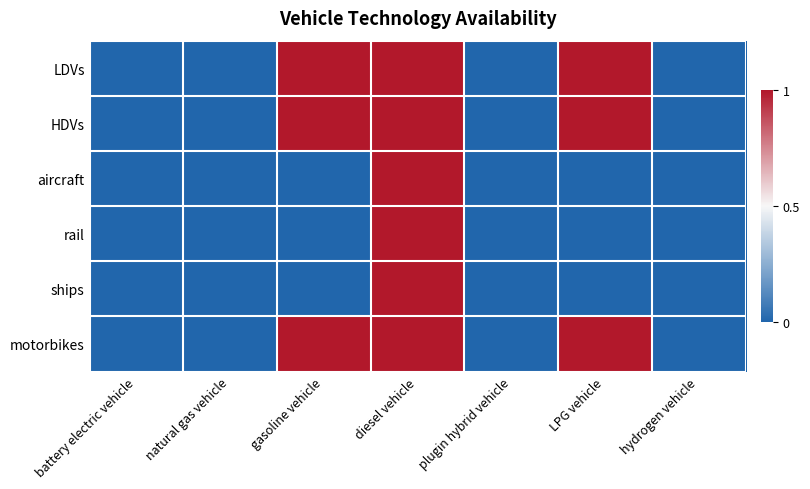

At which category is the sum across all series the highest?

diesel vehicle